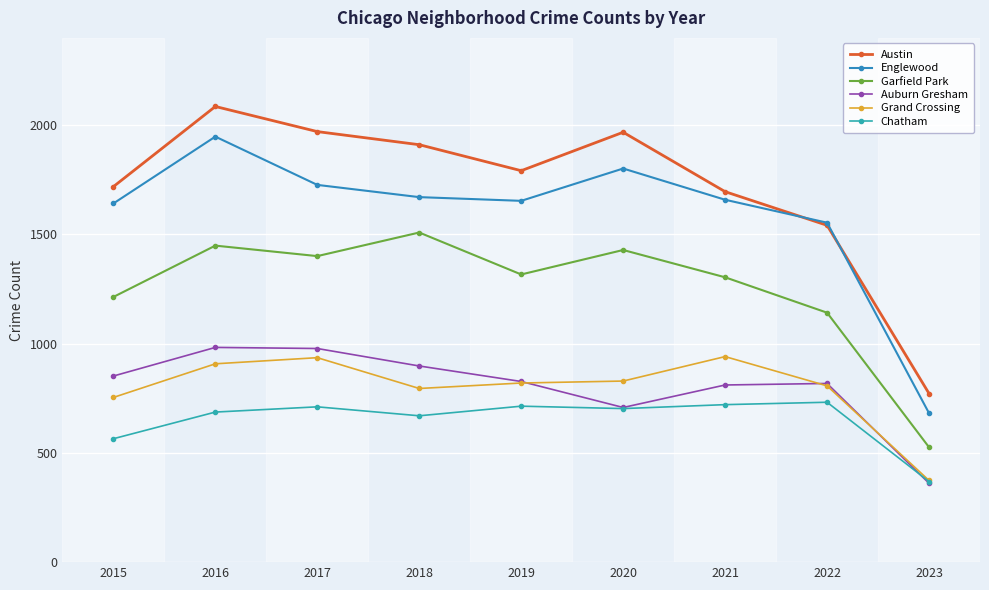

At which category does Englewood reach its first local peak?

2016